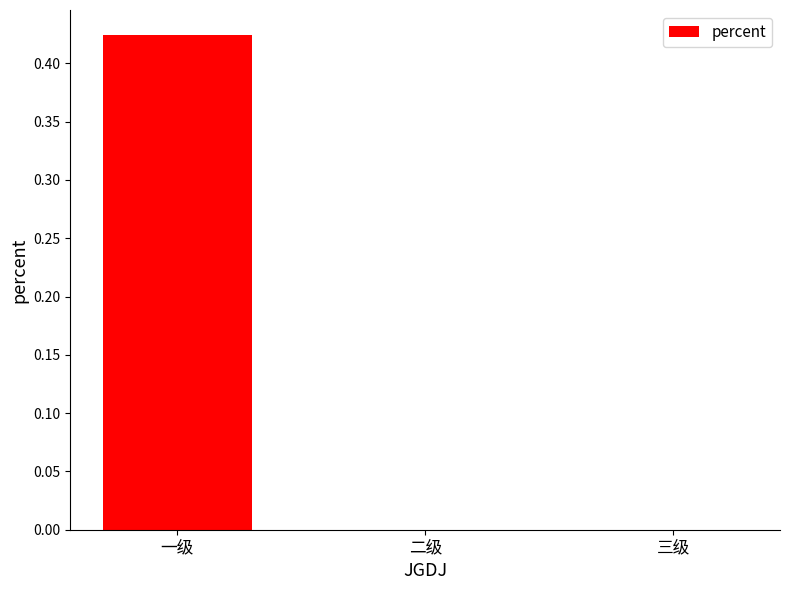

Which category has the highest value across all series?

一级